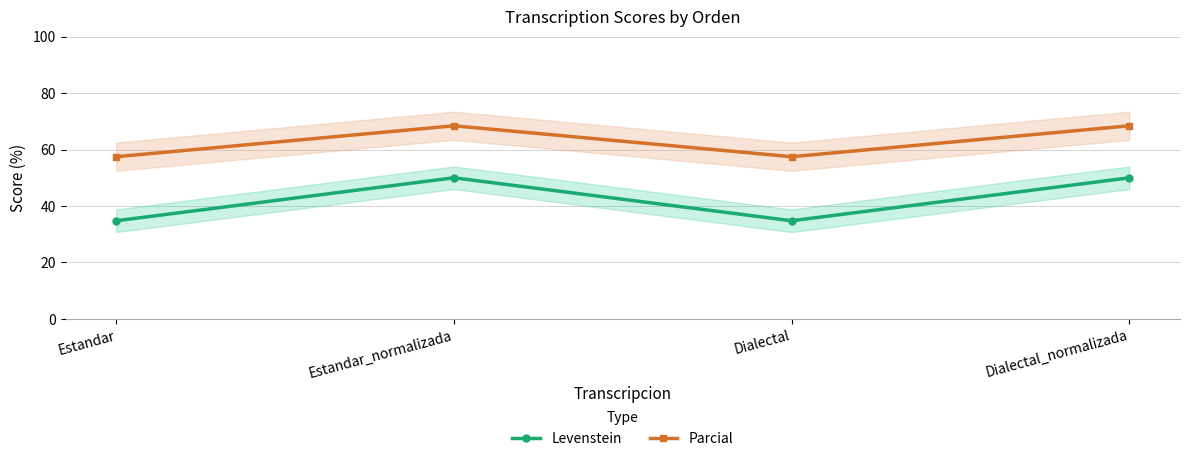

How many interior local valleys does the Parcial series have?

1